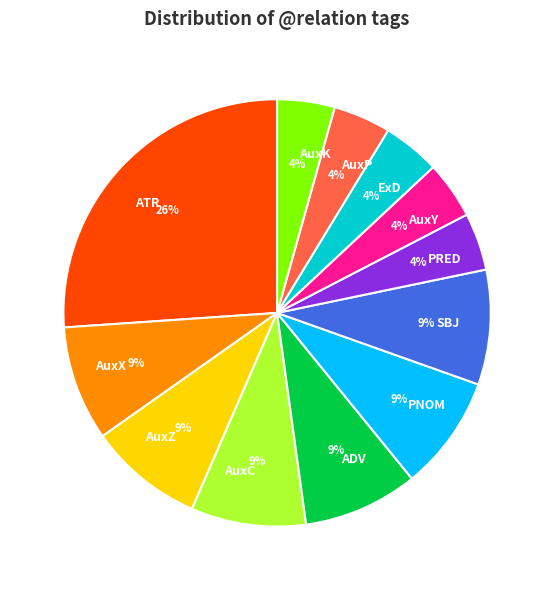

Is the sum of ExD and PNOM greater than half?

No